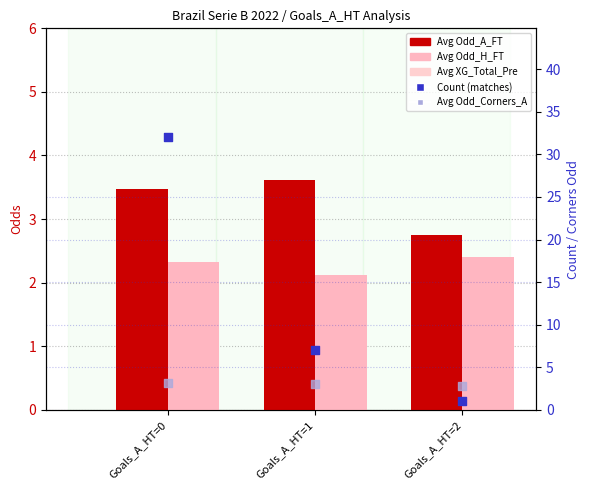

Which series reaches the maximum Y coordinate?

Count (matches)